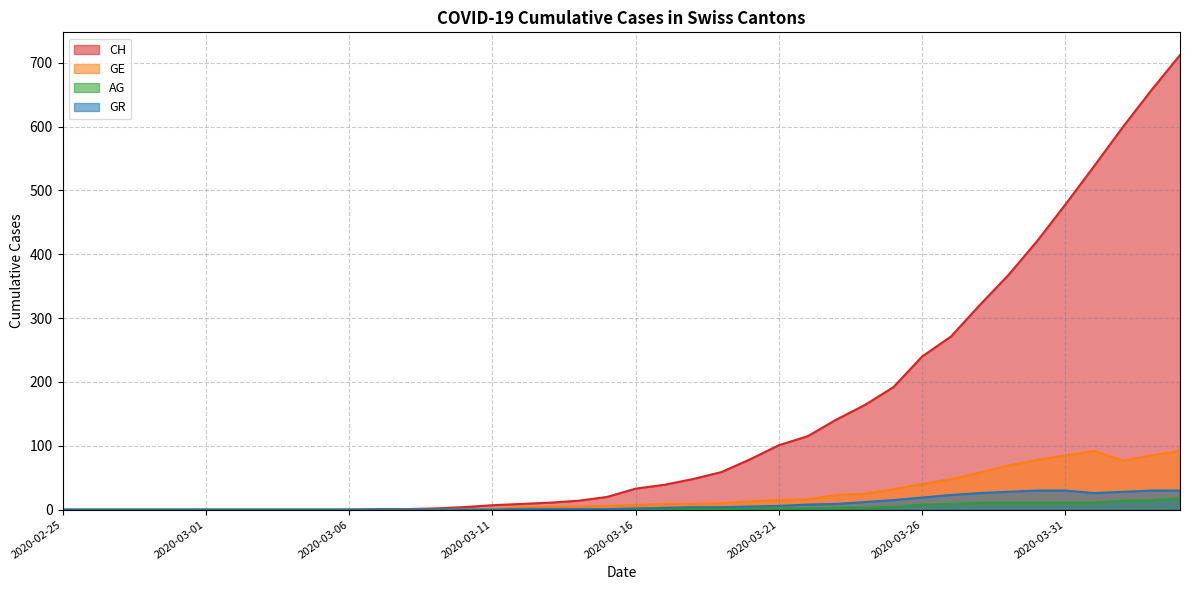

Which has a higher value, 2020-03-06 or 2020-03-25?

2020-03-25